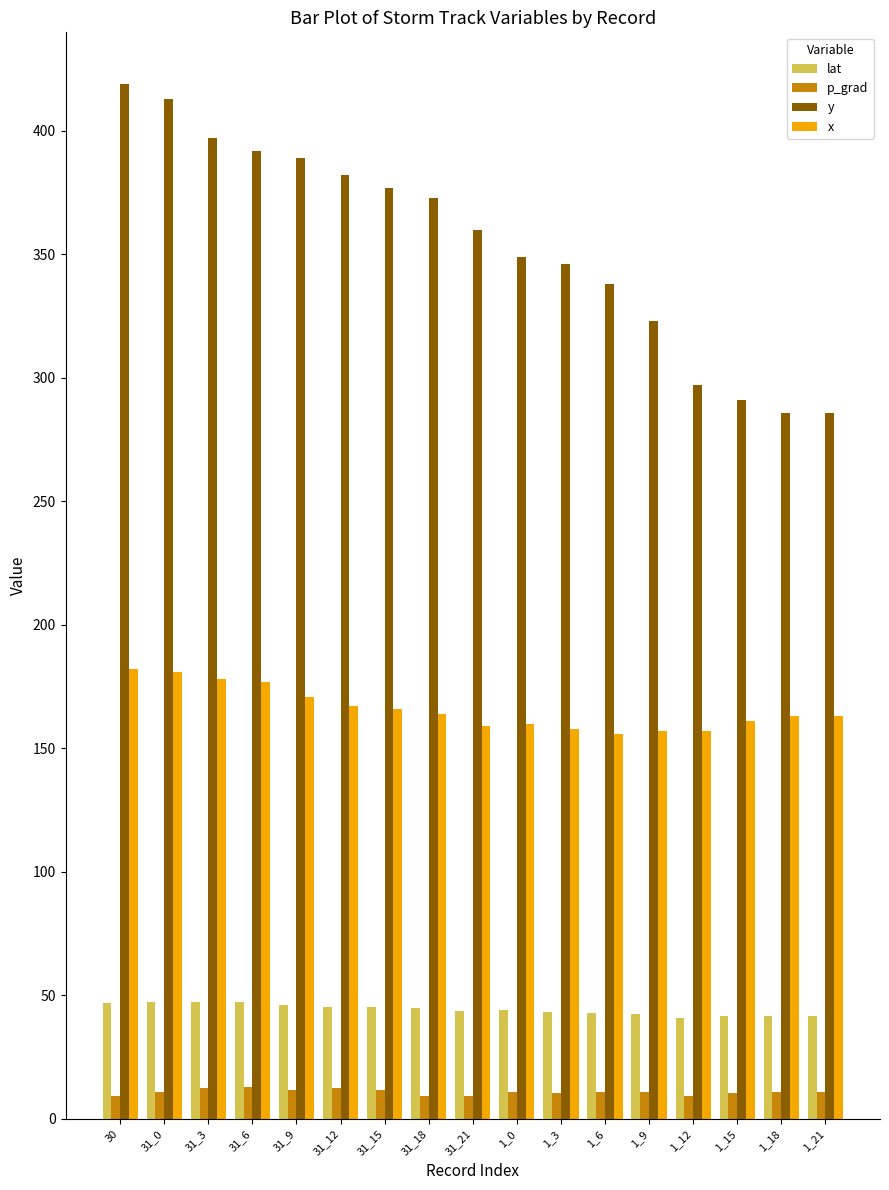

Count the number of categories in the chart.

17